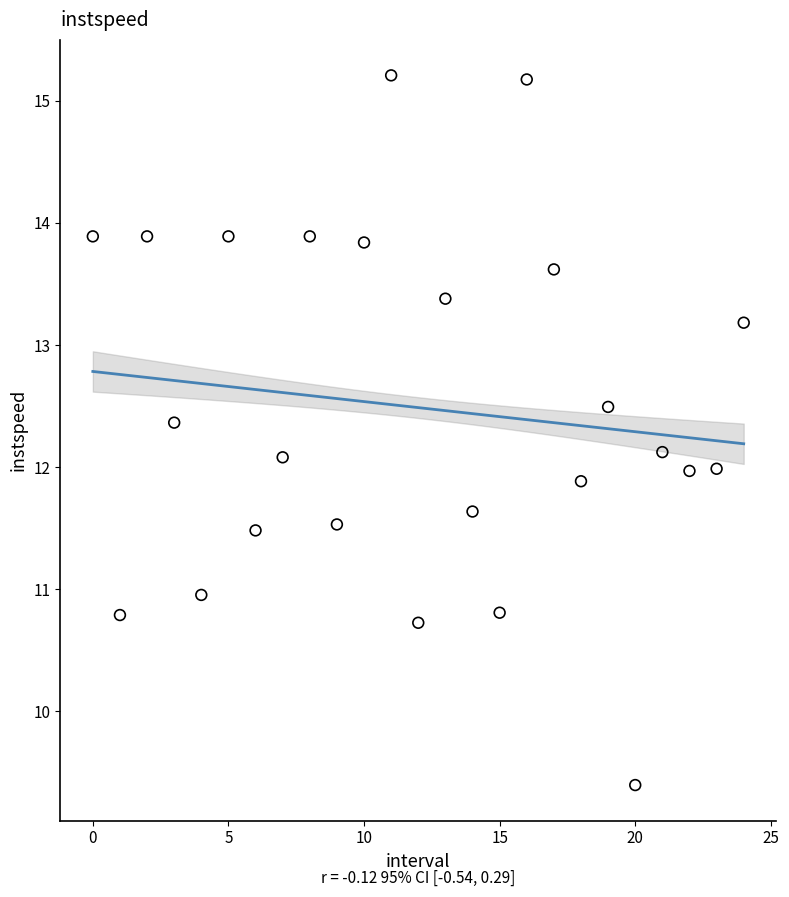

What is the range of Y values (max minus min)?

5.8